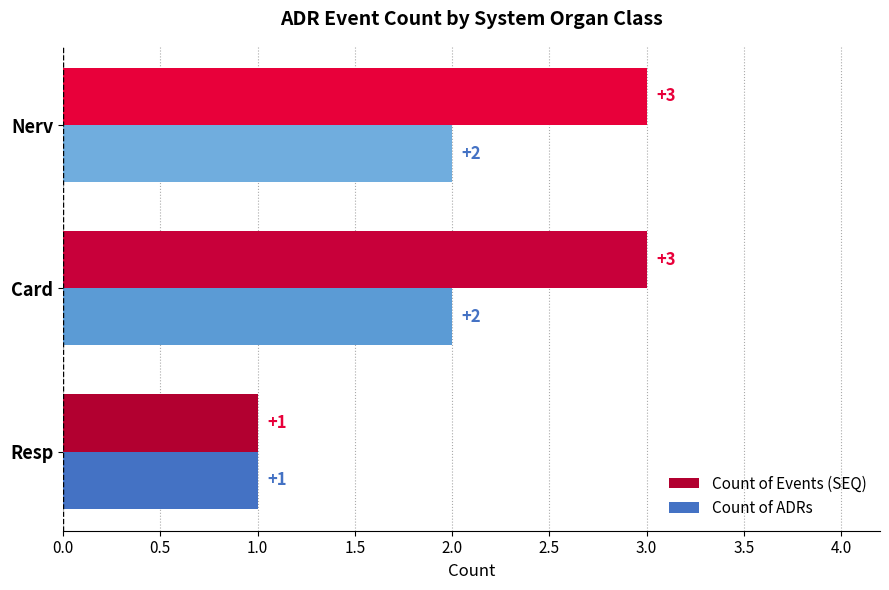

What is the sum of all Count of Events (SEQ) values?

7